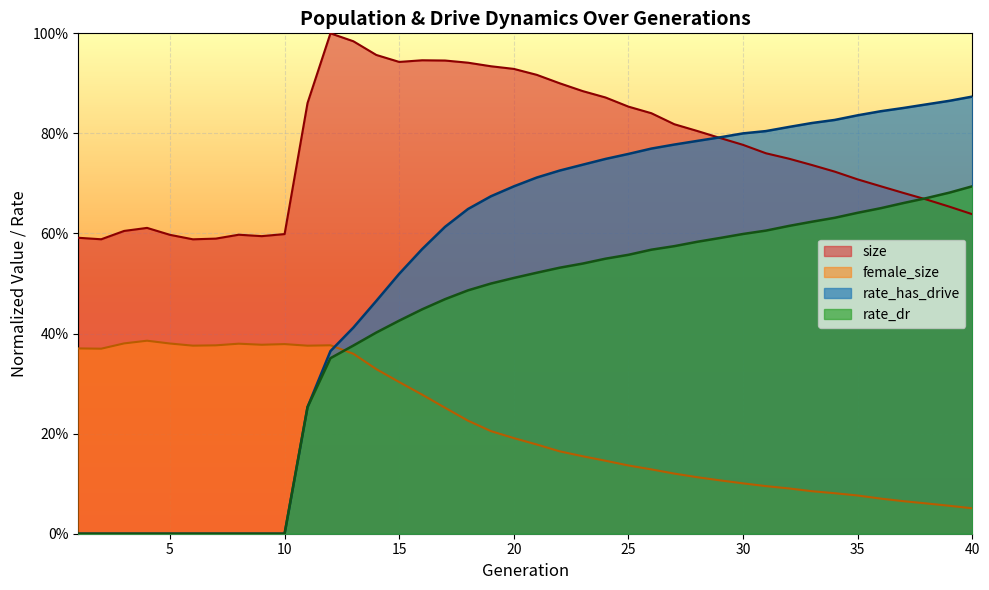

What are all the series names shown in the legend?

size, female_size, rate_has_drive, rate_dr